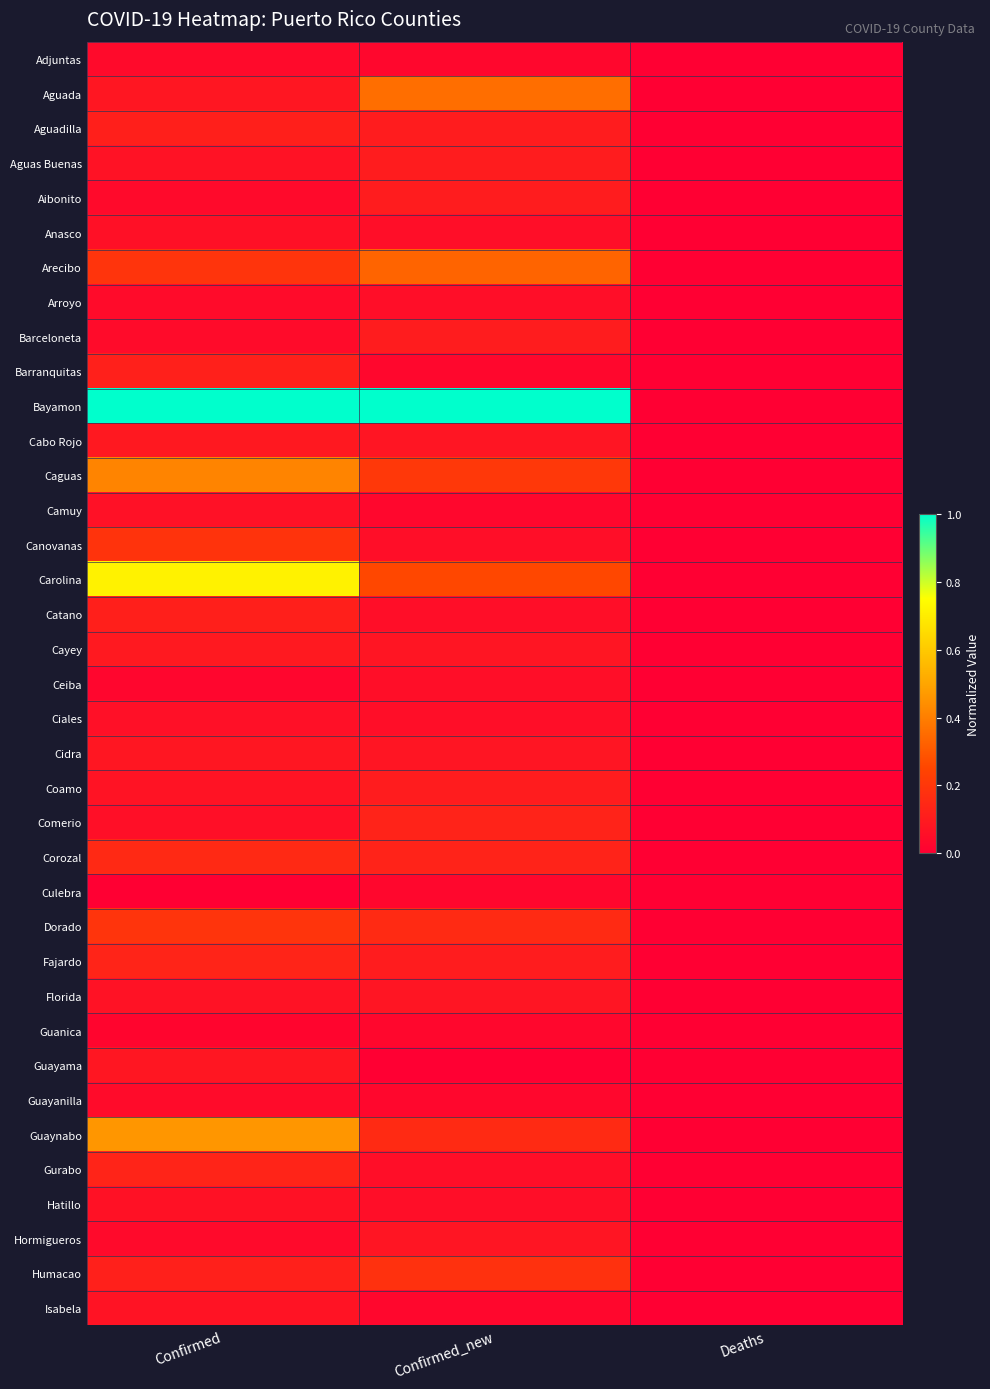

Reading left to right, list all the values displayed in this chart.

Adjuntas: Confirmed=0.0	Confirmed_new=0.0	Deaths=0.0
Aguada: Confirmed=0.1	Confirmed_new=0.4	Deaths=0.0
Aguadilla: Confirmed=0.1	Confirmed_new=0.1	Deaths=0.0
Aguas Buenas: Confirmed=0.1	Confirmed_new=0.1	Deaths=0.0
Aibonito: Confirmed=0.0	Confirmed_new=0.1	Deaths=0.0
Anasco: Confirmed=0.1	Confirmed_new=0.1	Deaths=0.0
Arecibo: Confirmed=0.2	Confirmed_new=0.3	Deaths=0.0
Arroyo: Confirmed=0.0	Confirmed_new=0.1	Deaths=0.0
Barceloneta: Confirmed=0.0	Confirmed_new=0.1	Deaths=0.0
Barranquitas: Confirmed=0.1	Confirmed_new=0.0	Deaths=0.0
Bayamon: Confirmed=1.0	Confirmed_new=1.0	Deaths=0.0
Cabo Rojo: Confirmed=0.1	Confirmed_new=0.1	Deaths=0.0
Caguas: Confirmed=0.4	Confirmed_new=0.2	Deaths=0.0
Camuy: Confirmed=0.1	Confirmed_new=0.0	Deaths=0.0
Canovanas: Confirmed=0.2	Confirmed_new=0.1	Deaths=0.0
Carolina: Confirmed=0.7	Confirmed_new=0.3	Deaths=0.0
Catano: Confirmed=0.1	Confirmed_new=0.1	Deaths=0.0
Cayey: Confirmed=0.1	Confirmed_new=0.1	Deaths=0.0
Ceiba: Confirmed=0.0	Confirmed_new=0.1	Deaths=0.0
Ciales: Confirmed=0.1	Confirmed_new=0.1	Deaths=0.0
Cidra: Confirmed=0.1	Confirmed_new=0.1	Deaths=0.0
Coamo: Confirmed=0.1	Confirmed_new=0.1	Deaths=0.0
Comerio: Confirmed=0.1	Confirmed_new=0.1	Deaths=0.0
Corozal: Confirmed=0.2	Confirmed_new=0.1	Deaths=0.0
Culebra: Confirmed=0.0	Confirmed_new=0.0	Deaths=0.0
Dorado: Confirmed=0.2	Confirmed_new=0.2	Deaths=0.0
Fajardo: Confirmed=0.1	Confirmed_new=0.1	Deaths=0.0
Florida: Confirmed=0.1	Confirmed_new=0.1	Deaths=0.0
Guanica: Confirmed=0.0	Confirmed_new=0.0	Deaths=0.0
Guayama: Confirmed=0.1	Confirmed_new=0.0	Deaths=0.0
Guayanilla: Confirmed=0.0	Confirmed_new=0.0	Deaths=0.0
Guaynabo: Confirmed=0.5	Confirmed_new=0.2	Deaths=0.0
Gurabo: Confirmed=0.1	Confirmed_new=0.1	Deaths=0.0
Hatillo: Confirmed=0.1	Confirmed_new=0.1	Deaths=0.0
Hormigueros: Confirmed=0.0	Confirmed_new=0.1	Deaths=0.0
Humacao: Confirmed=0.1	Confirmed_new=0.2	Deaths=0.0
Isabela: Confirmed=0.1	Confirmed_new=0.0	Deaths=0.0